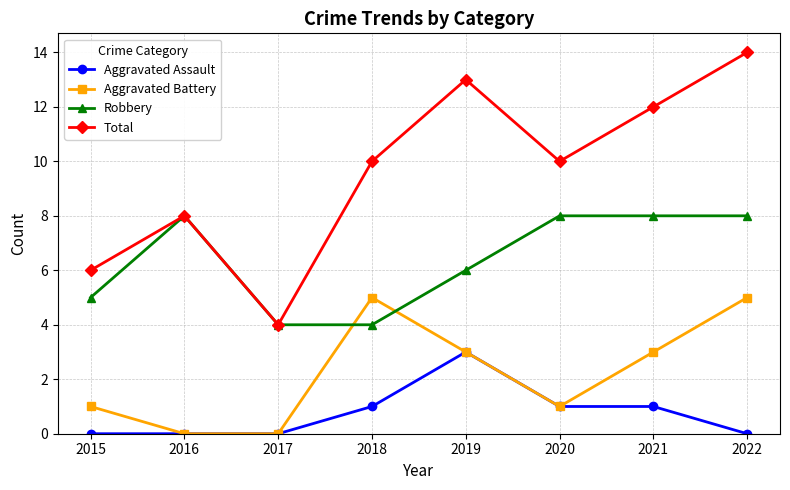

What is the difference between the highest and lowest values at 2020?

9